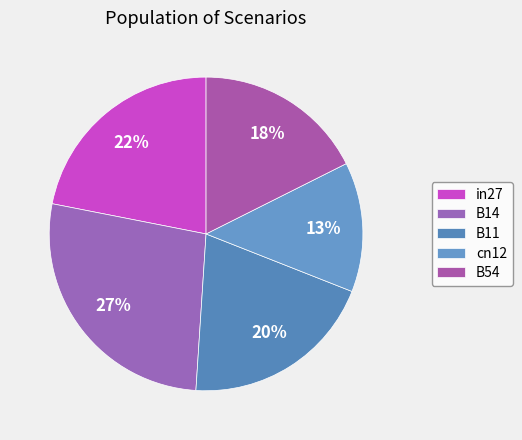

What is the largest slice in the pie chart?

B14